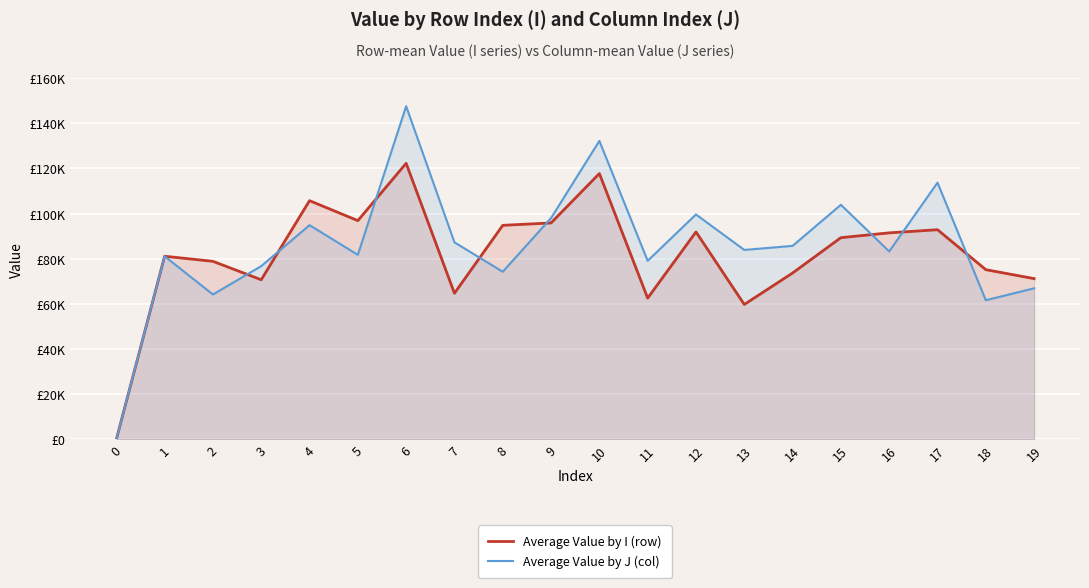

How many interior local peaks does the Average Value by J (col) series have?

7